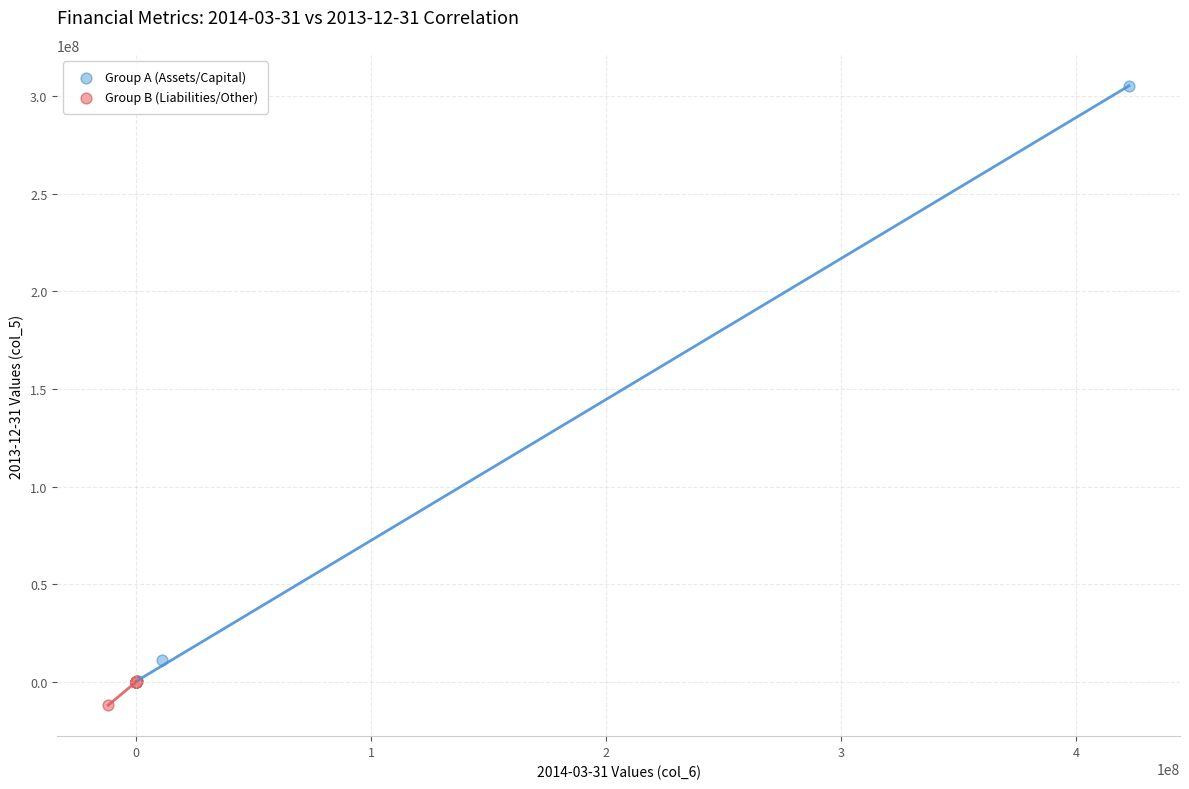

Which series has the largest Y range (max minus min)?

Group A (Assets/Capital)